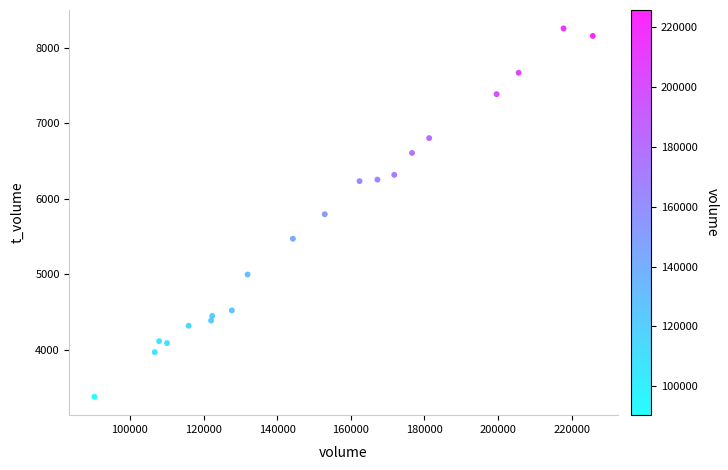

What is the range of Y values (max minus min)?

4872